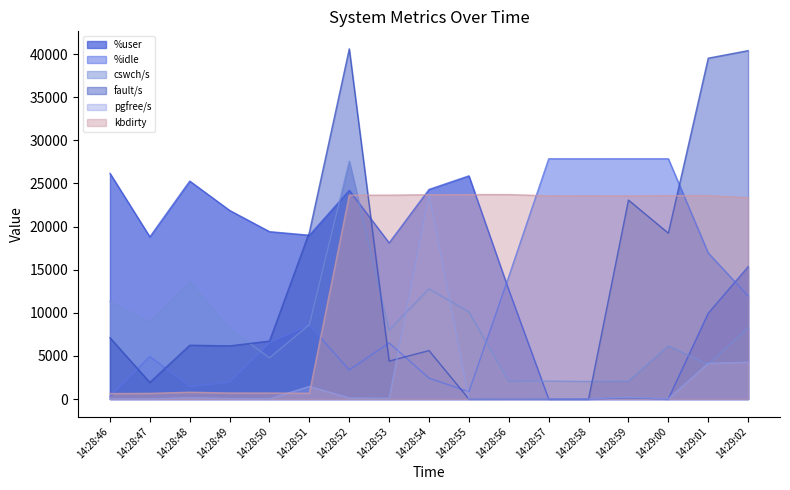

How many distinct data groups are displayed?

6